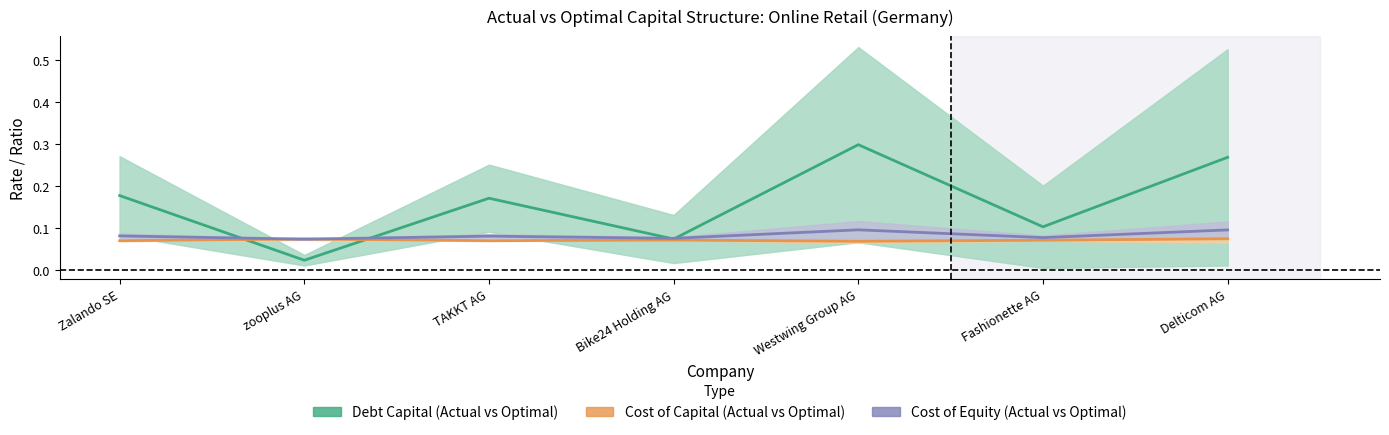

Rank the series at Zalando SE from lowest to highest value.

Cost of Capital (Actual vs Optimal), Cost of Equity (Actual vs Optimal), Debt Capital (Actual vs Optimal)